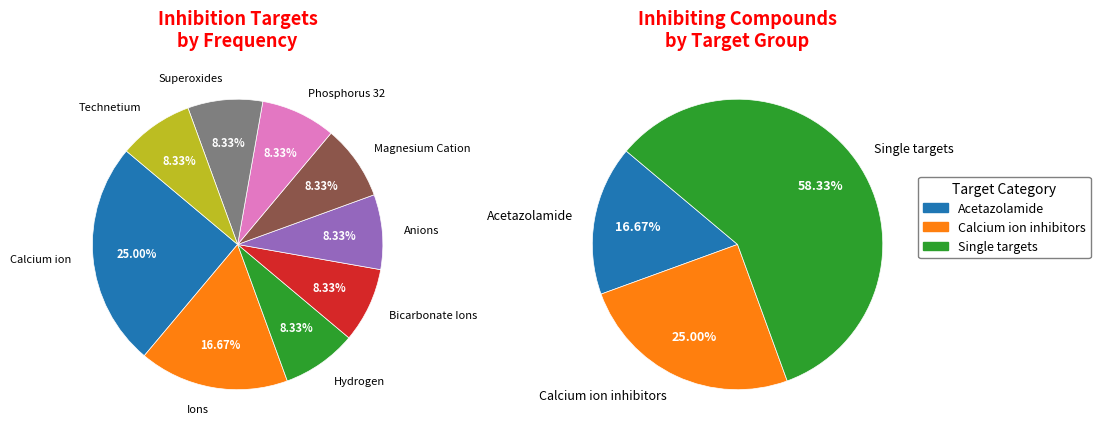

What percentage is NOT represented by Bicarbonate Ions?

91.7%